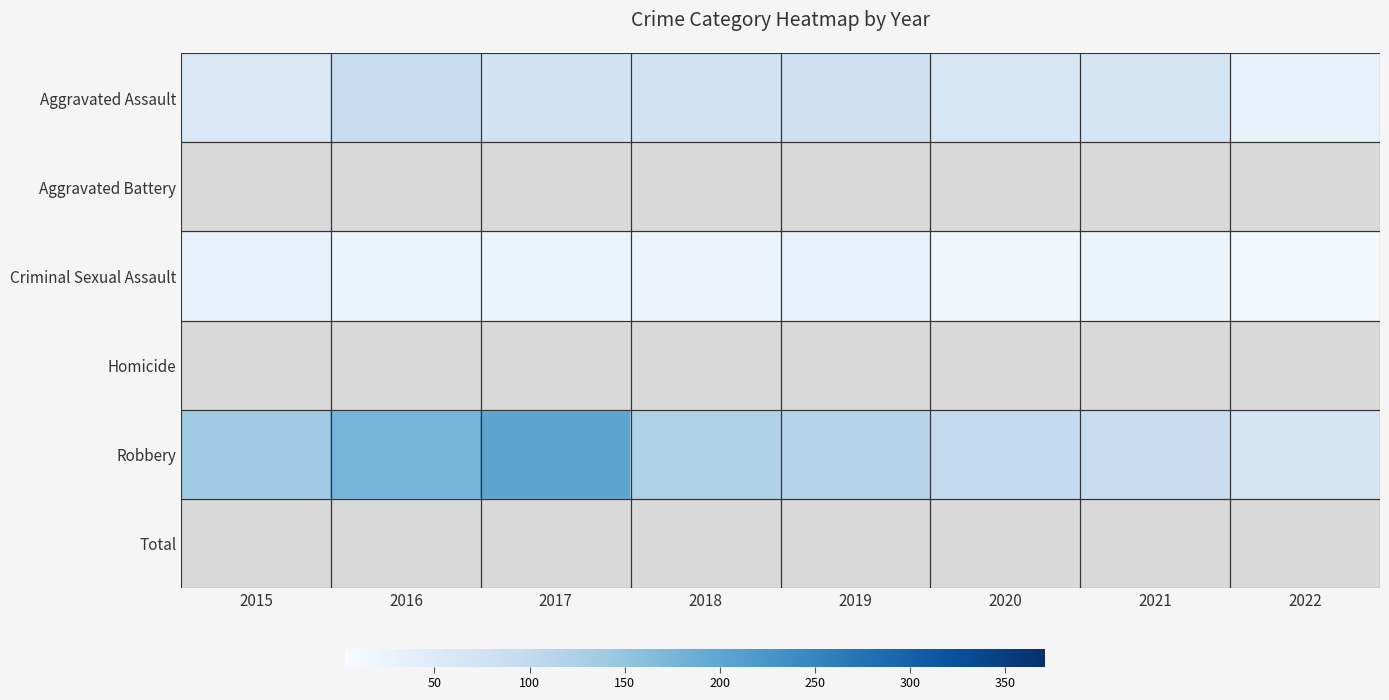

Which label corresponds to the largest value in the chart?

2017